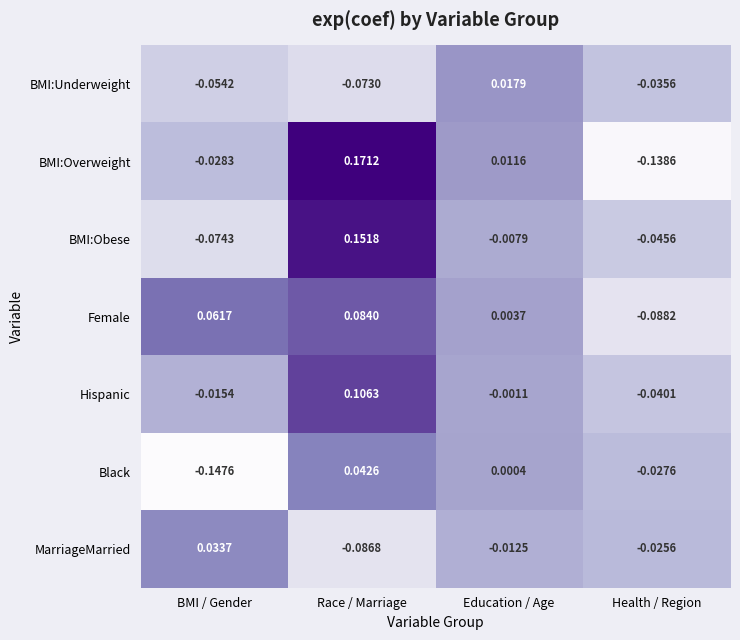

What is the total value across all series at Race / Marriage?

0.4